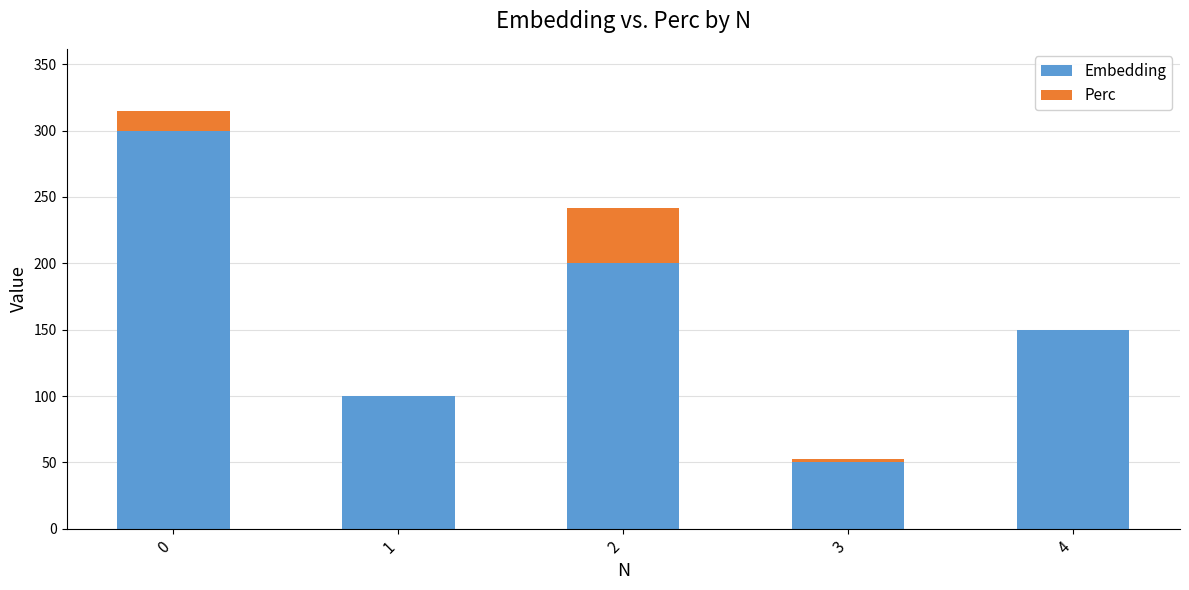

The value of Embedding at 2 is 317.6. True or false?

False